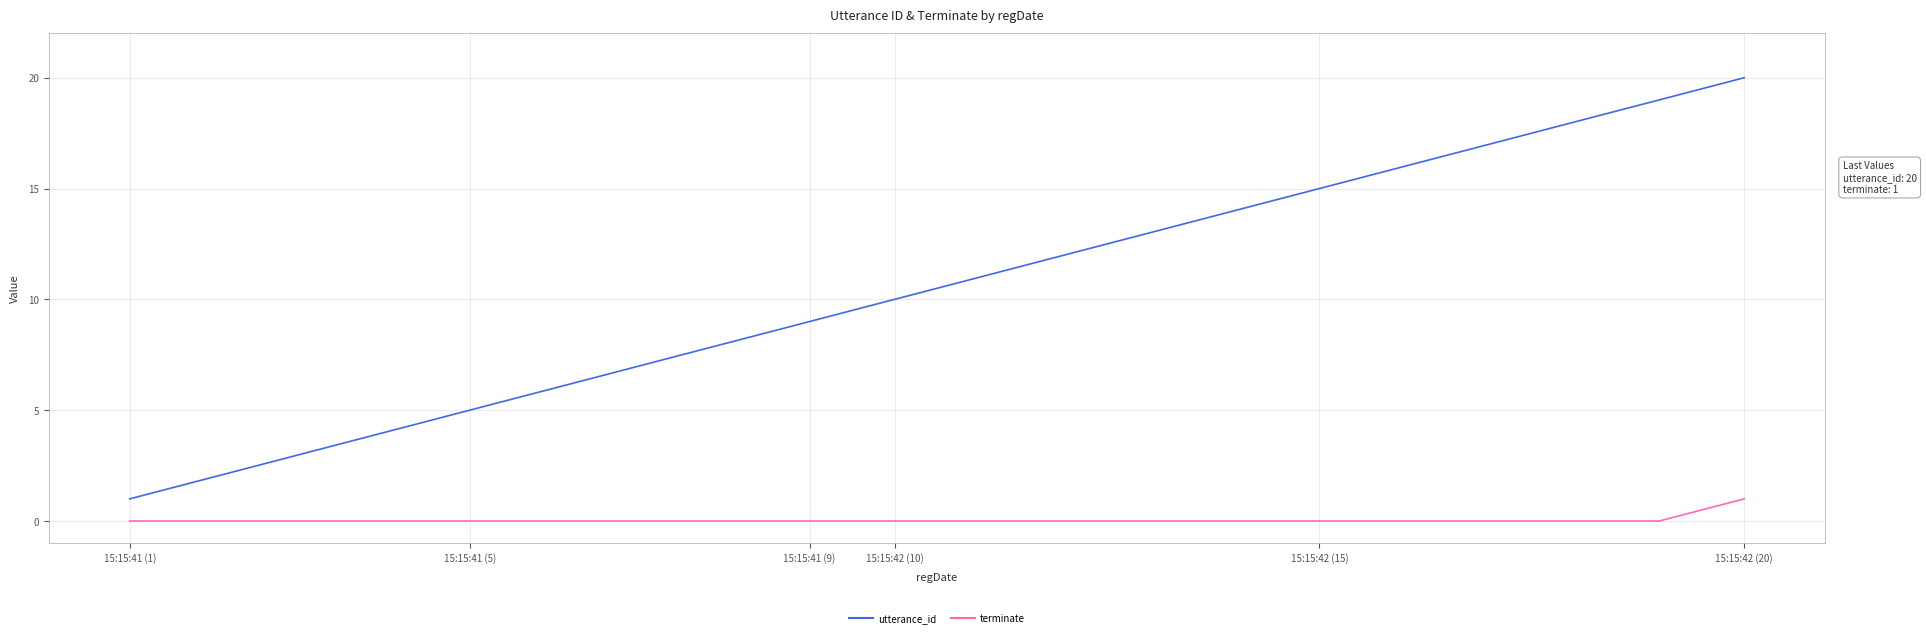

What is the maximum value for utterance_id?

20